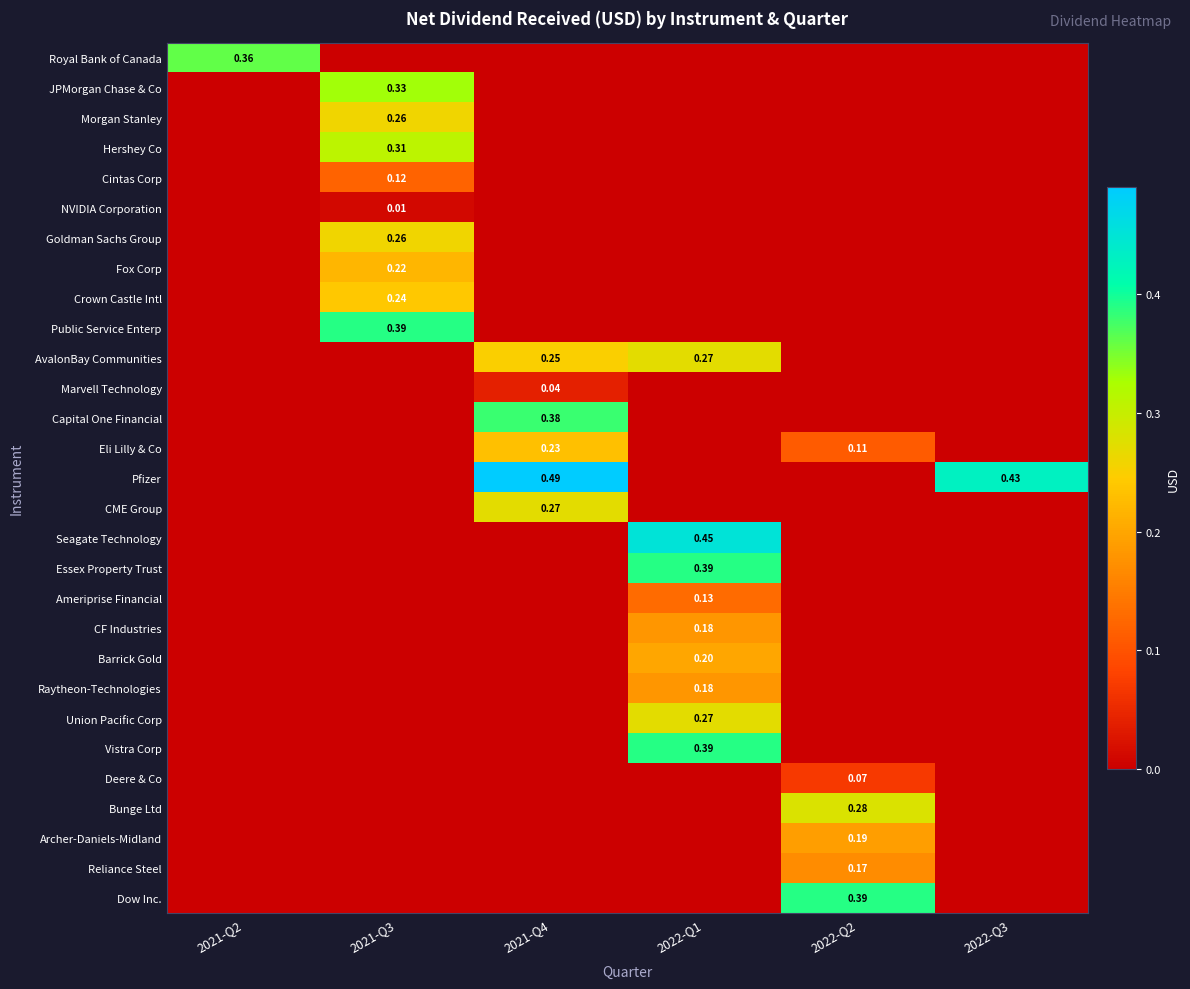

Between 2022-Q3 and 2021-Q3, which is larger?

2022-Q3